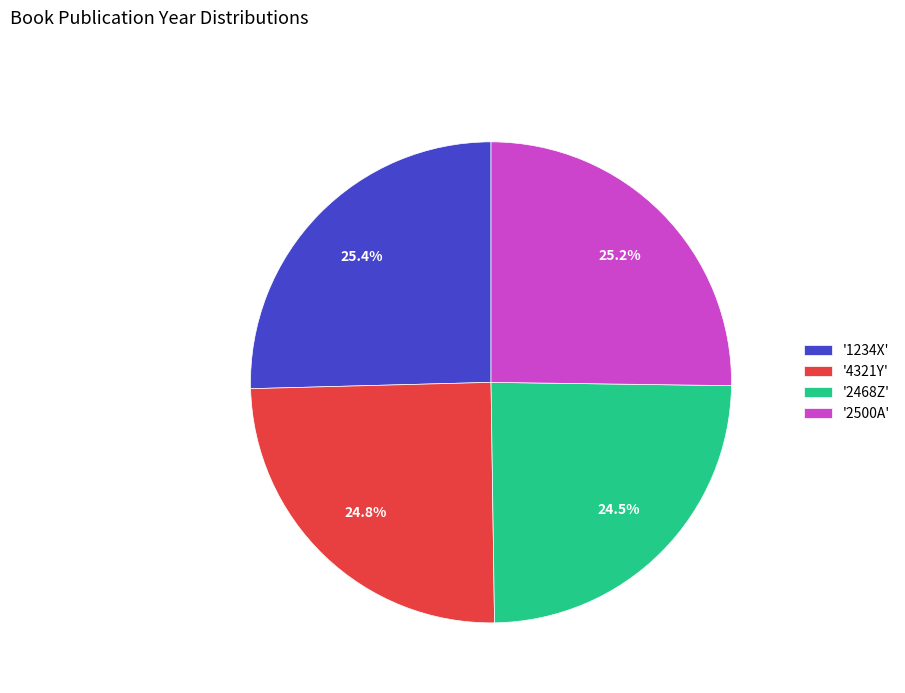

To the nearest percent, what is the difference between the largest and smallest slice percentages?

1%